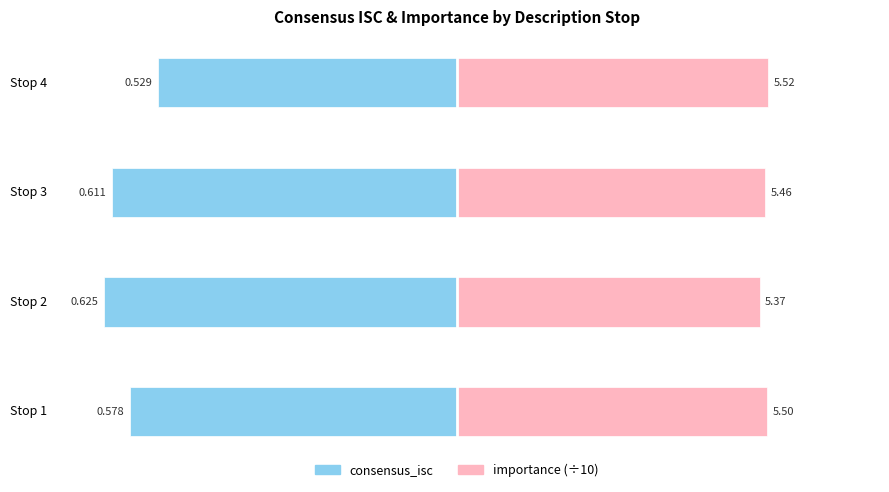

Which series has the widest spread of values?

consensus_isc